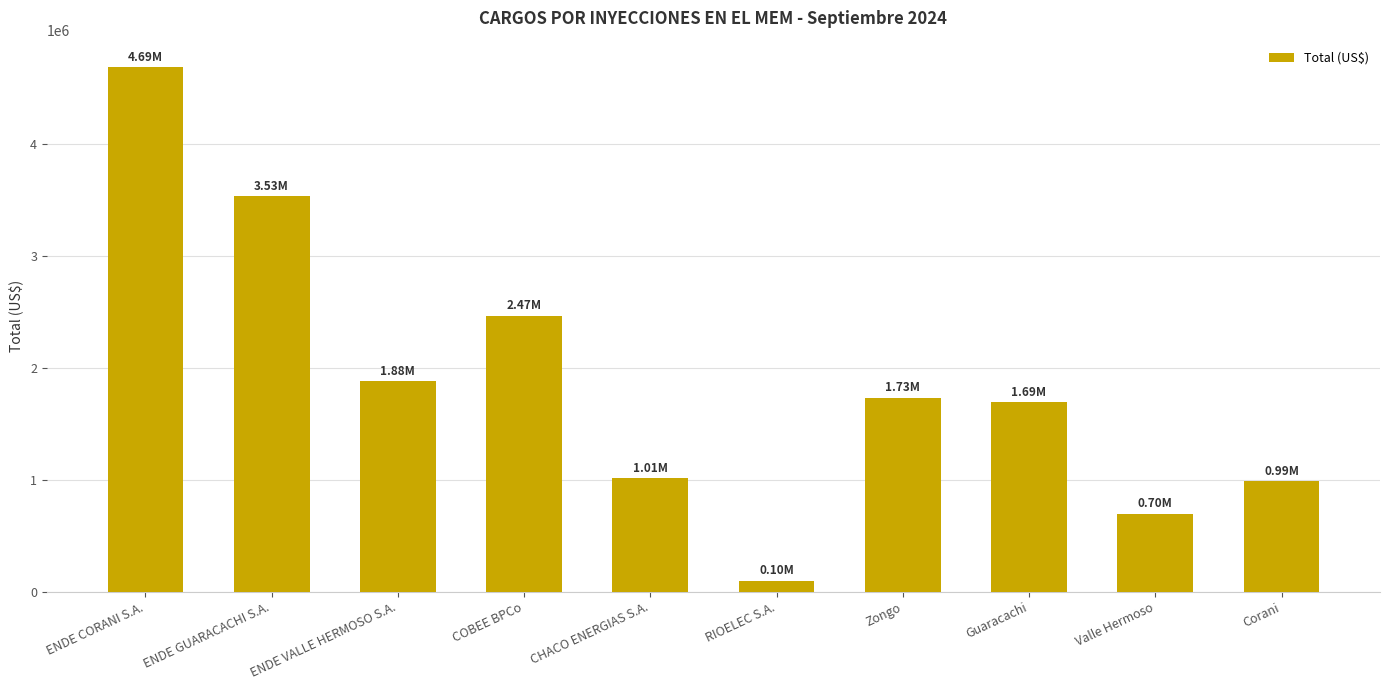

What is the label of the 5th bar from the right?

RIOELEC S.A.